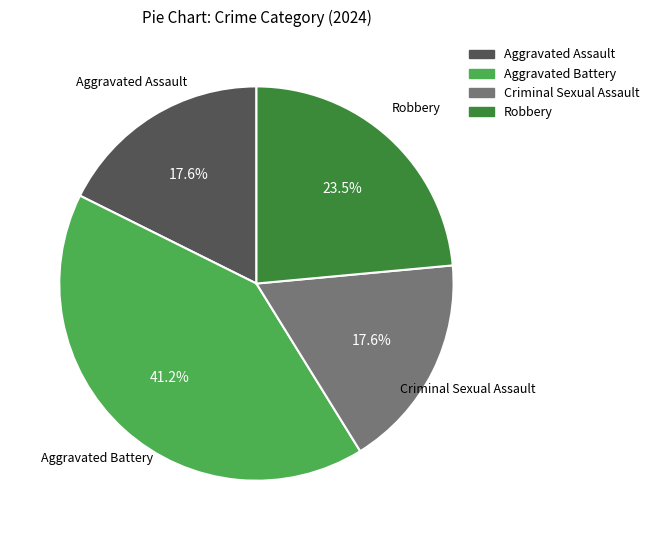

To the nearest percent, what is the difference between the Aggravated Assault and Robbery slice percentages?

6%